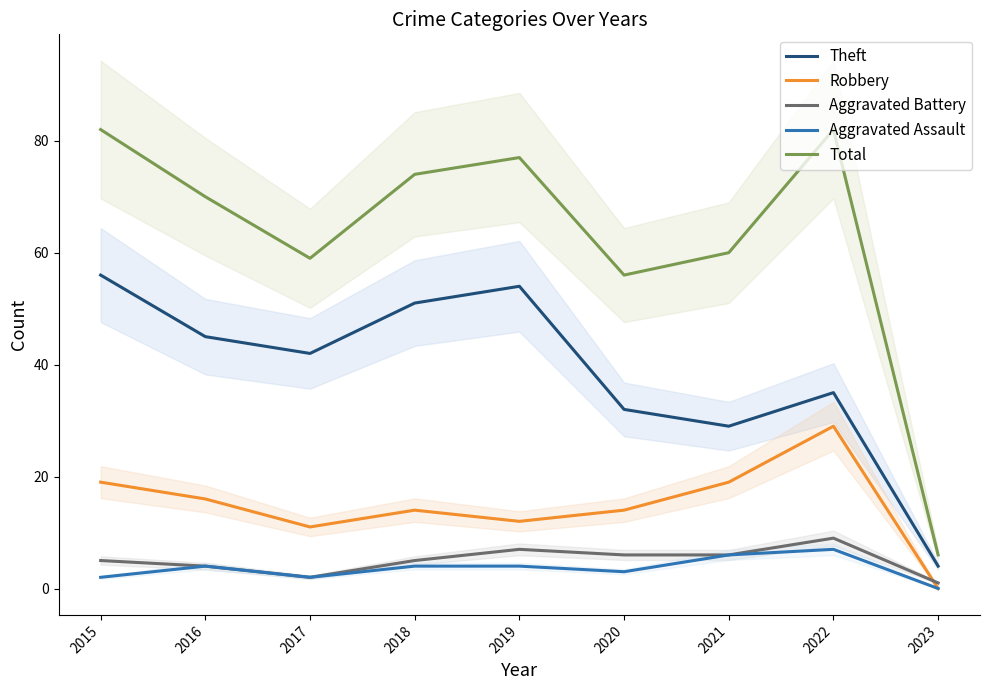

At which label does Aggravated Assault first exceed 4?

2021